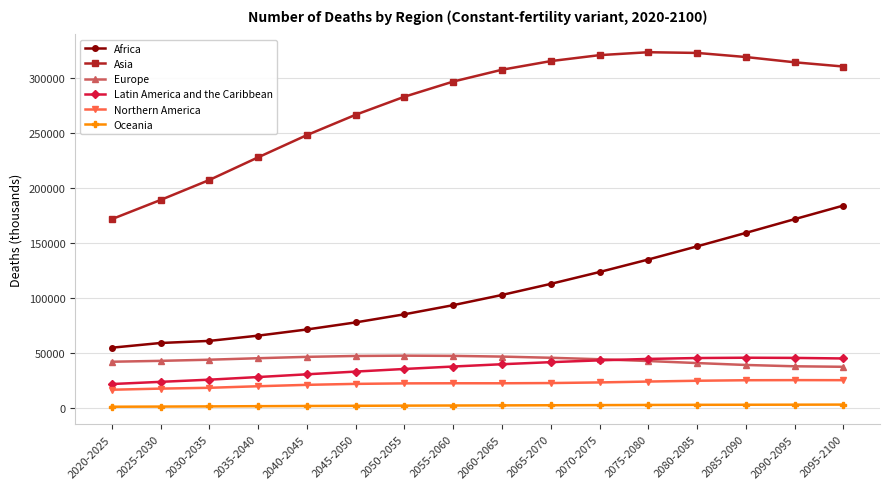

The Asia series shows 171594.3 at 2020-2025. True or false?

True